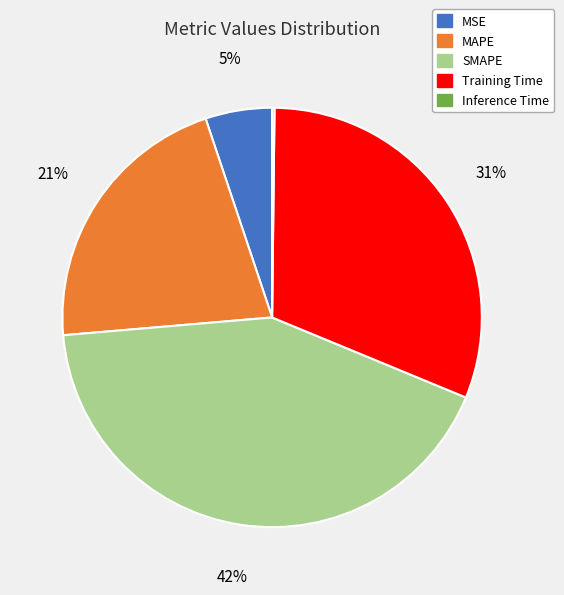

Between MAPE and SMAPE, which is larger?

SMAPE